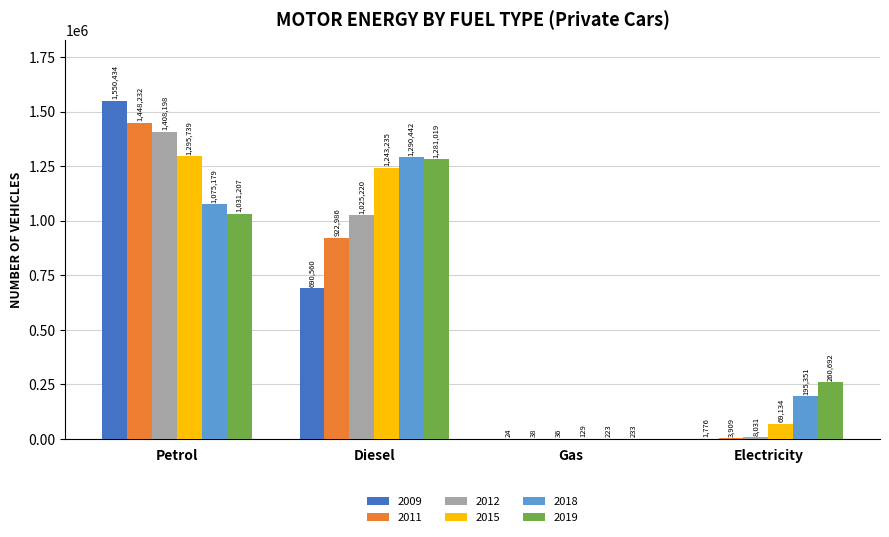

True or false: 2018 has a value of 223 at Gas.

True